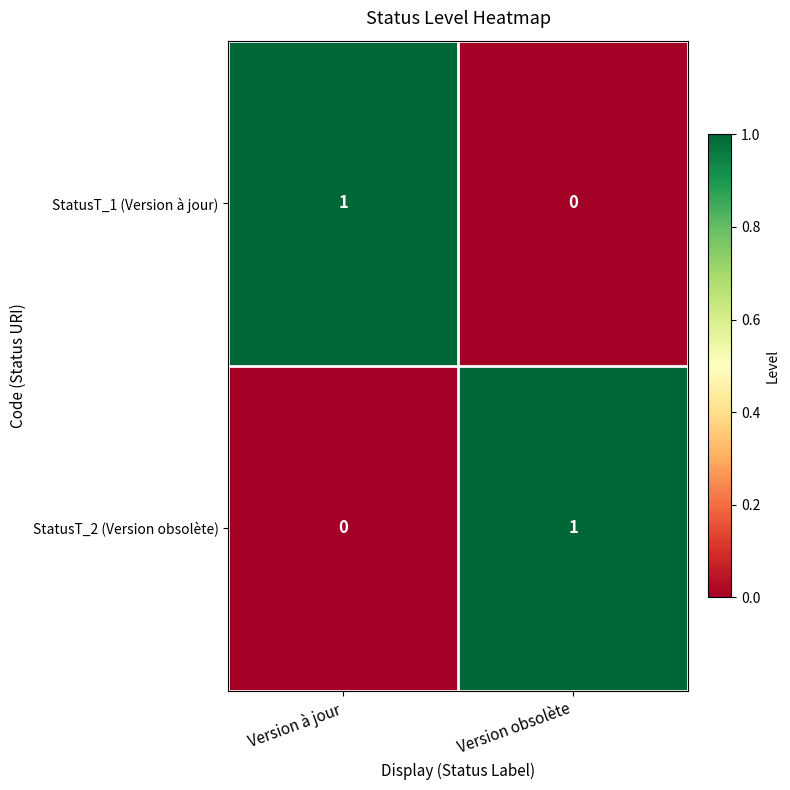

What is the total value across all series at Version à jour?

1